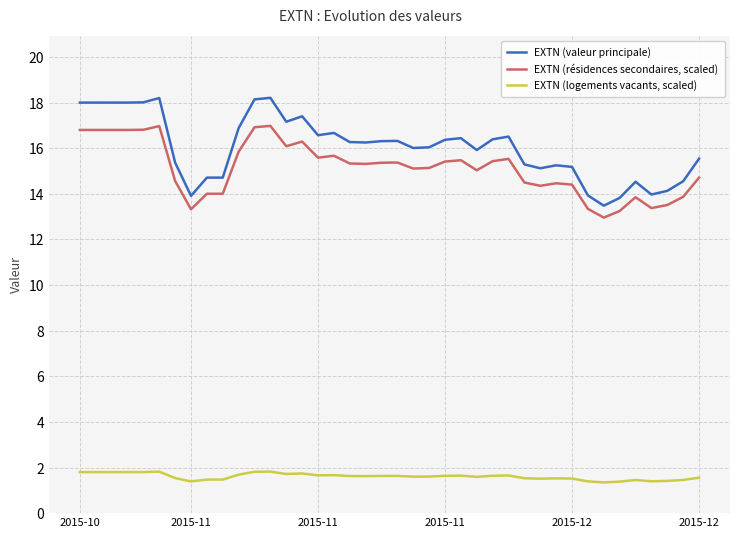

What is the lowest value of the EXTN (logements vacants, scaled) series?

1.3